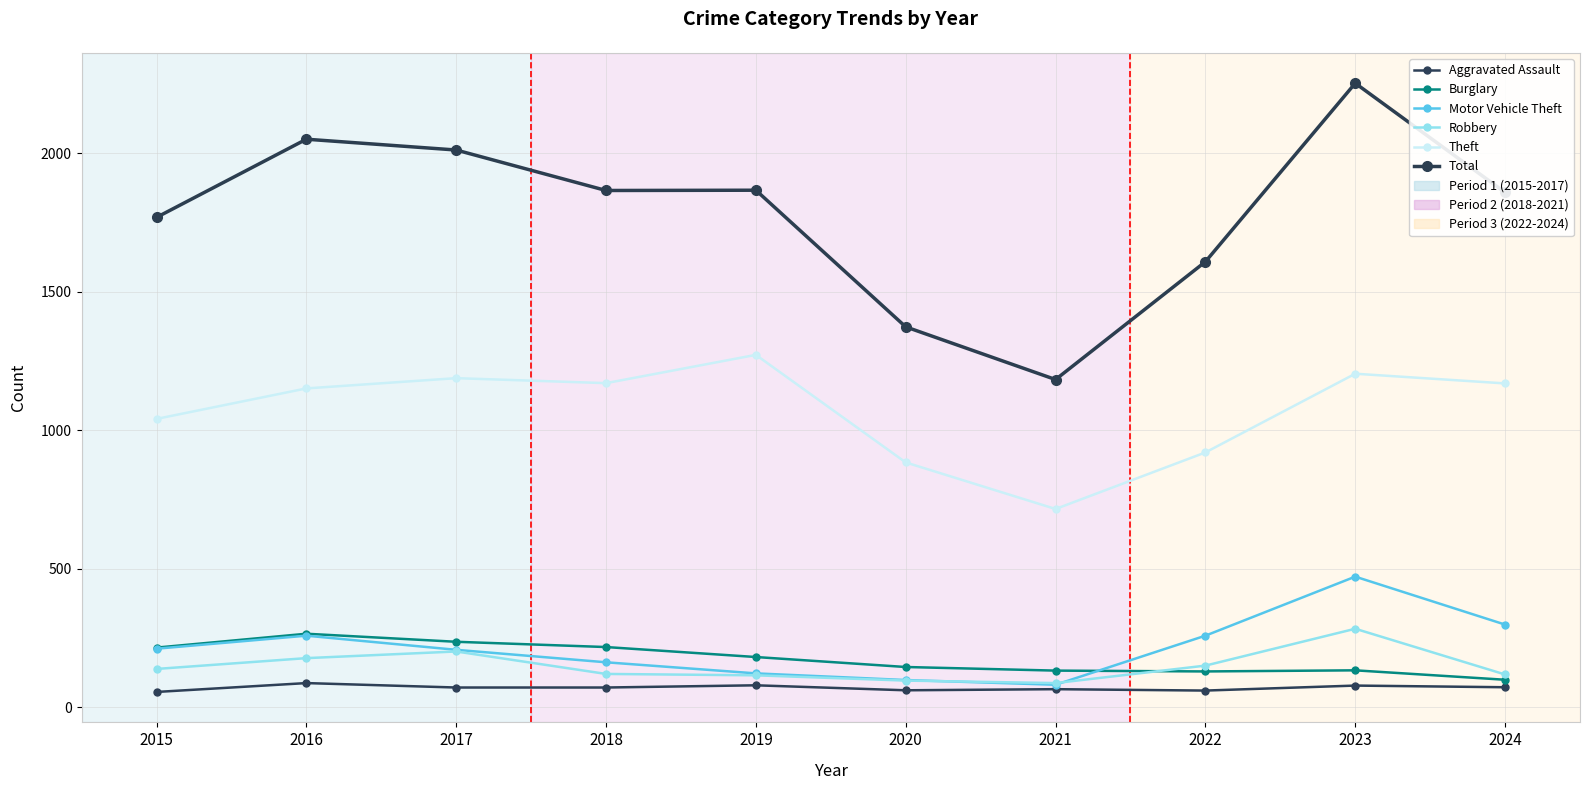

Which category has the lowest value across all series?

2015